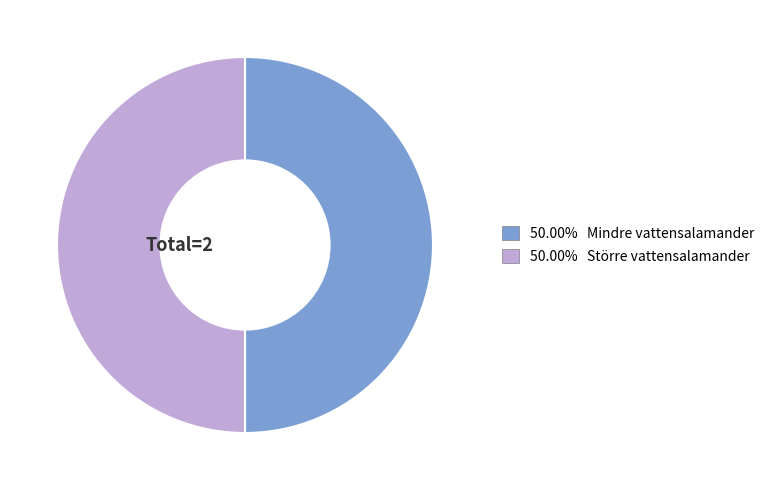

Do 50.00% Större vattensalamander and 50.00% Mindre vattensalamander together represent more than half of the pie?

Yes